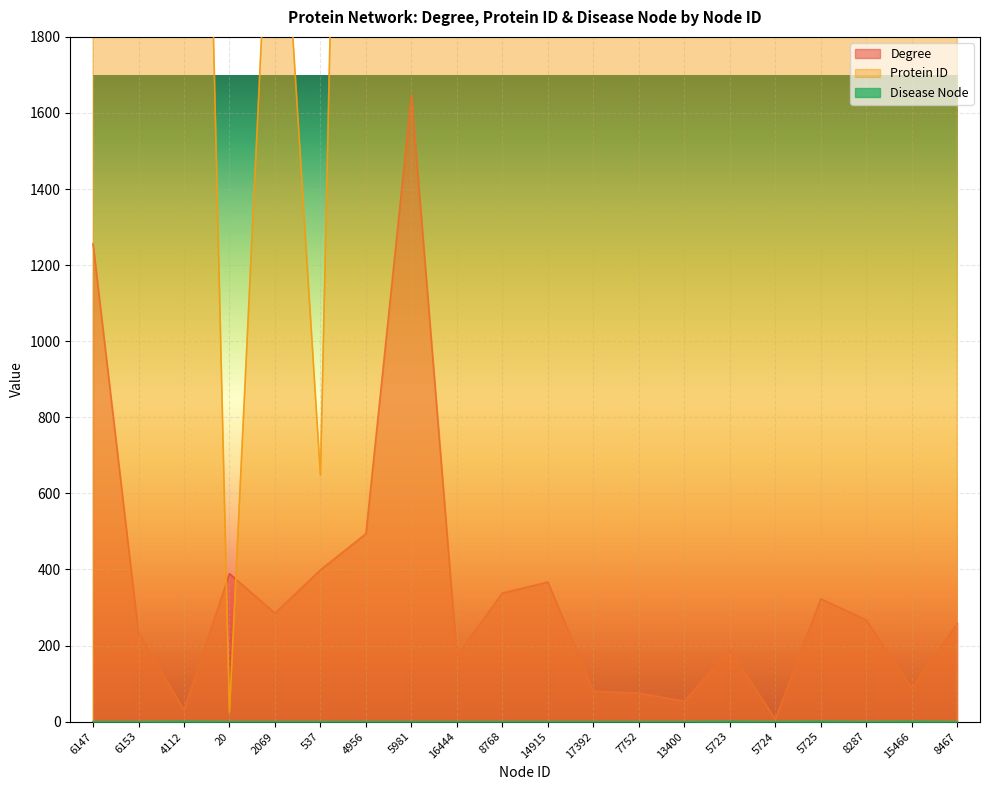

Is the value of Disease Node at 5723 greater than the value of Degree at 5723?

No